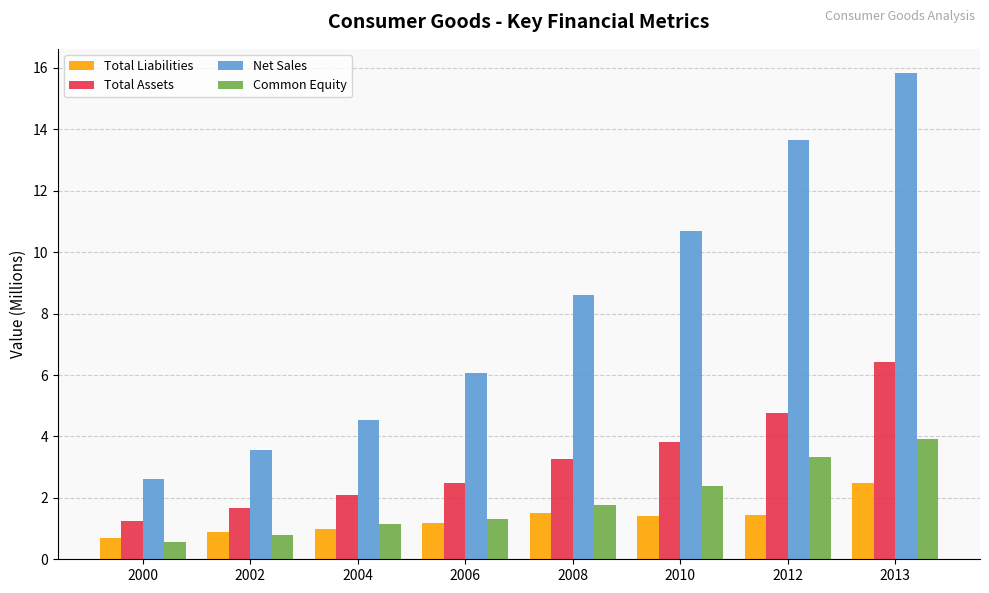

At which category does the chart reach its peak across all series?

2013